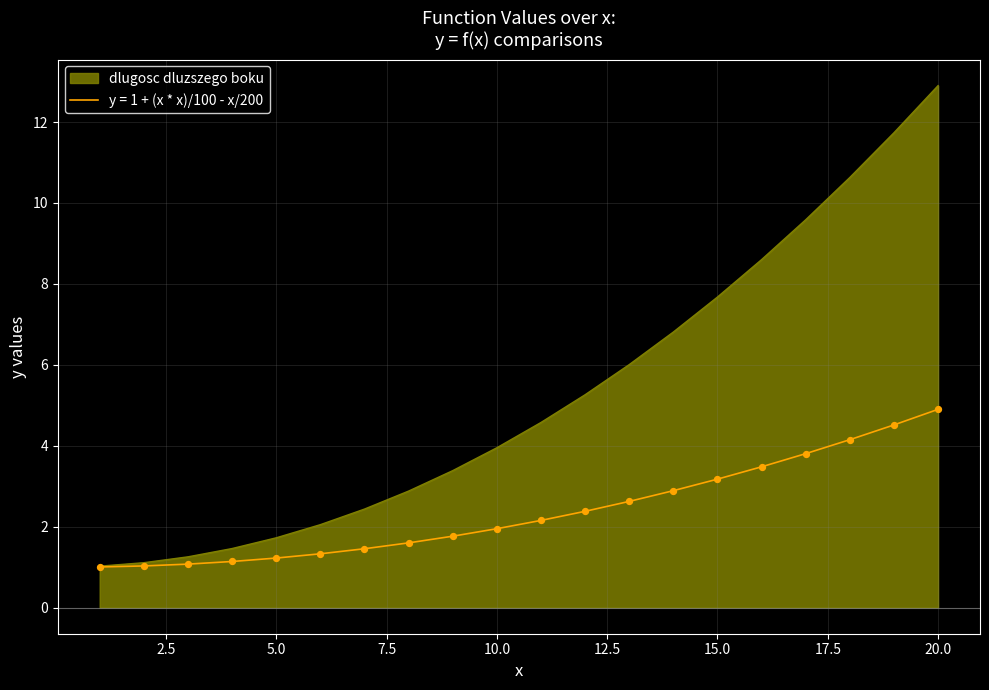

What are all the series names shown in the legend?

dlugosc dluzszego boku, y = 1 + (x * x)/100 - x/200